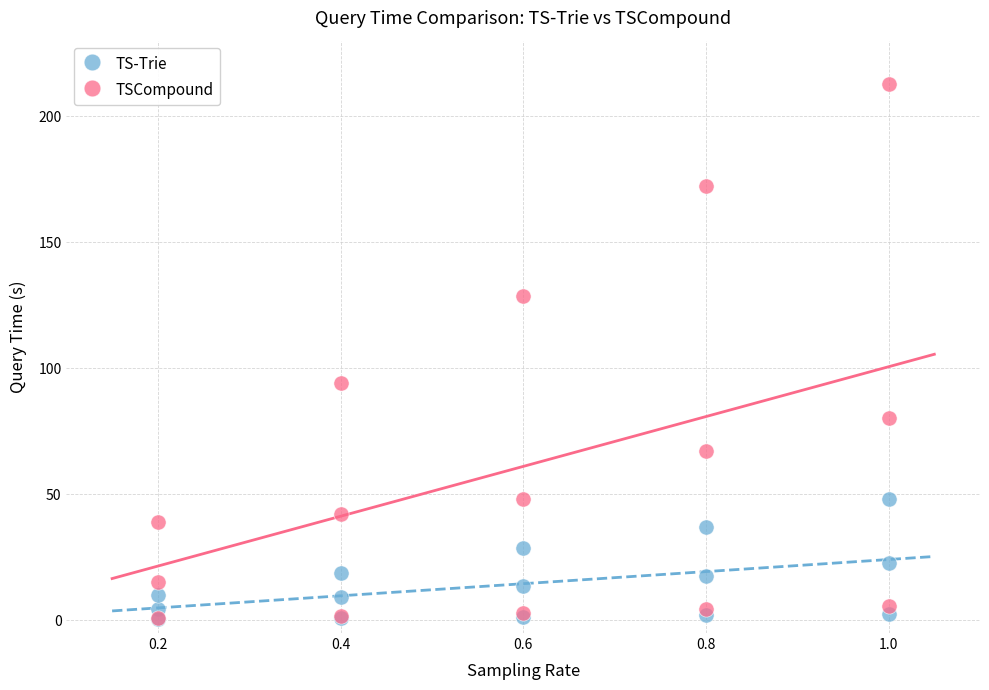

Which series has the widest spread of Y values?

TSCompound